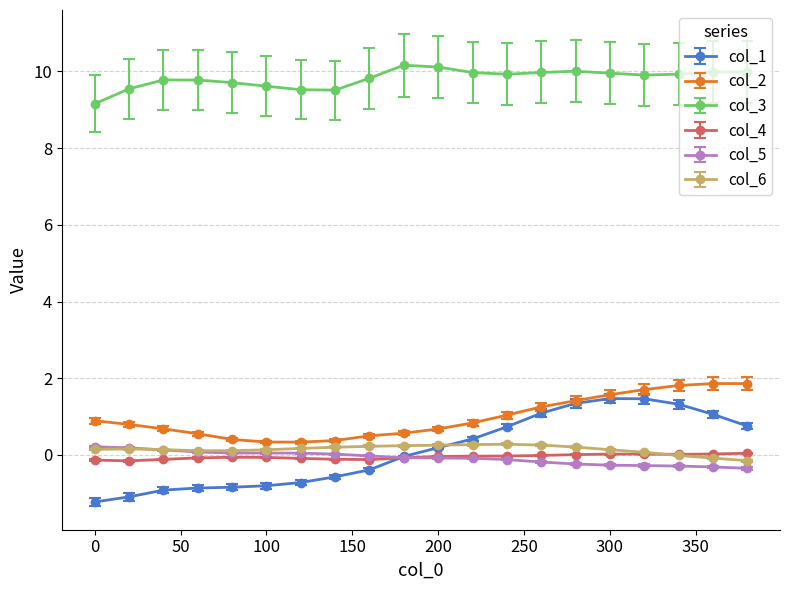

True or false: col_5 and col_3 cross at least once.

False